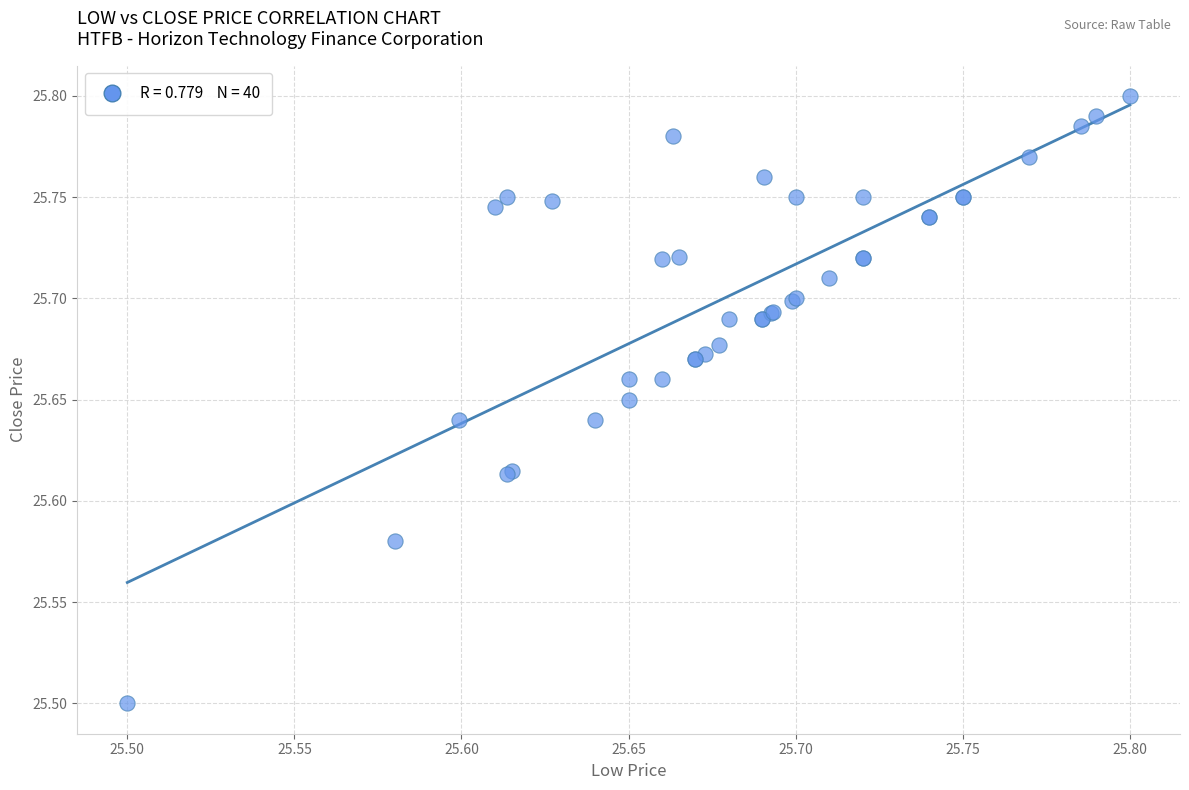

What Y value in the scatter plot is closest to 25?

25.5